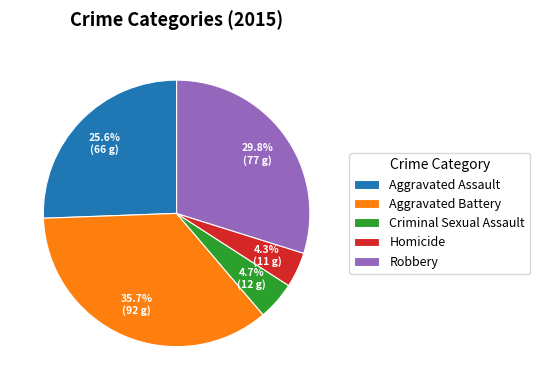

How much of the chart is everything except Aggravated Assault?

74.4%